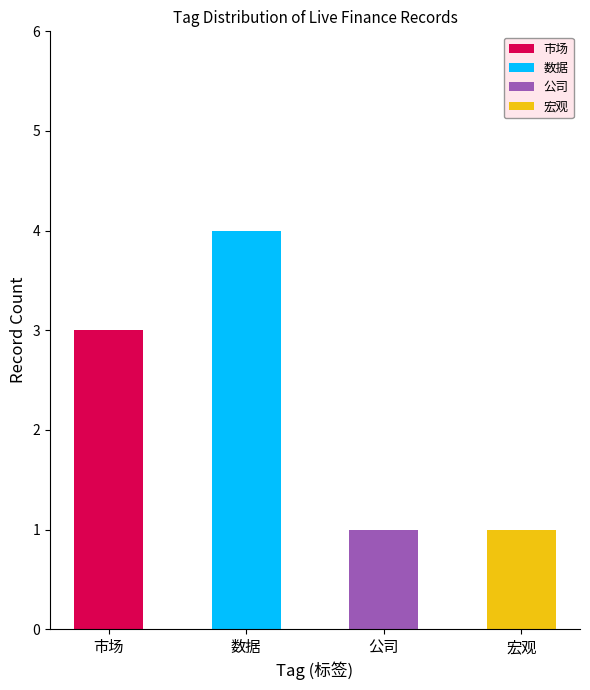

Which category has the highest value in the 市场 series?

市场